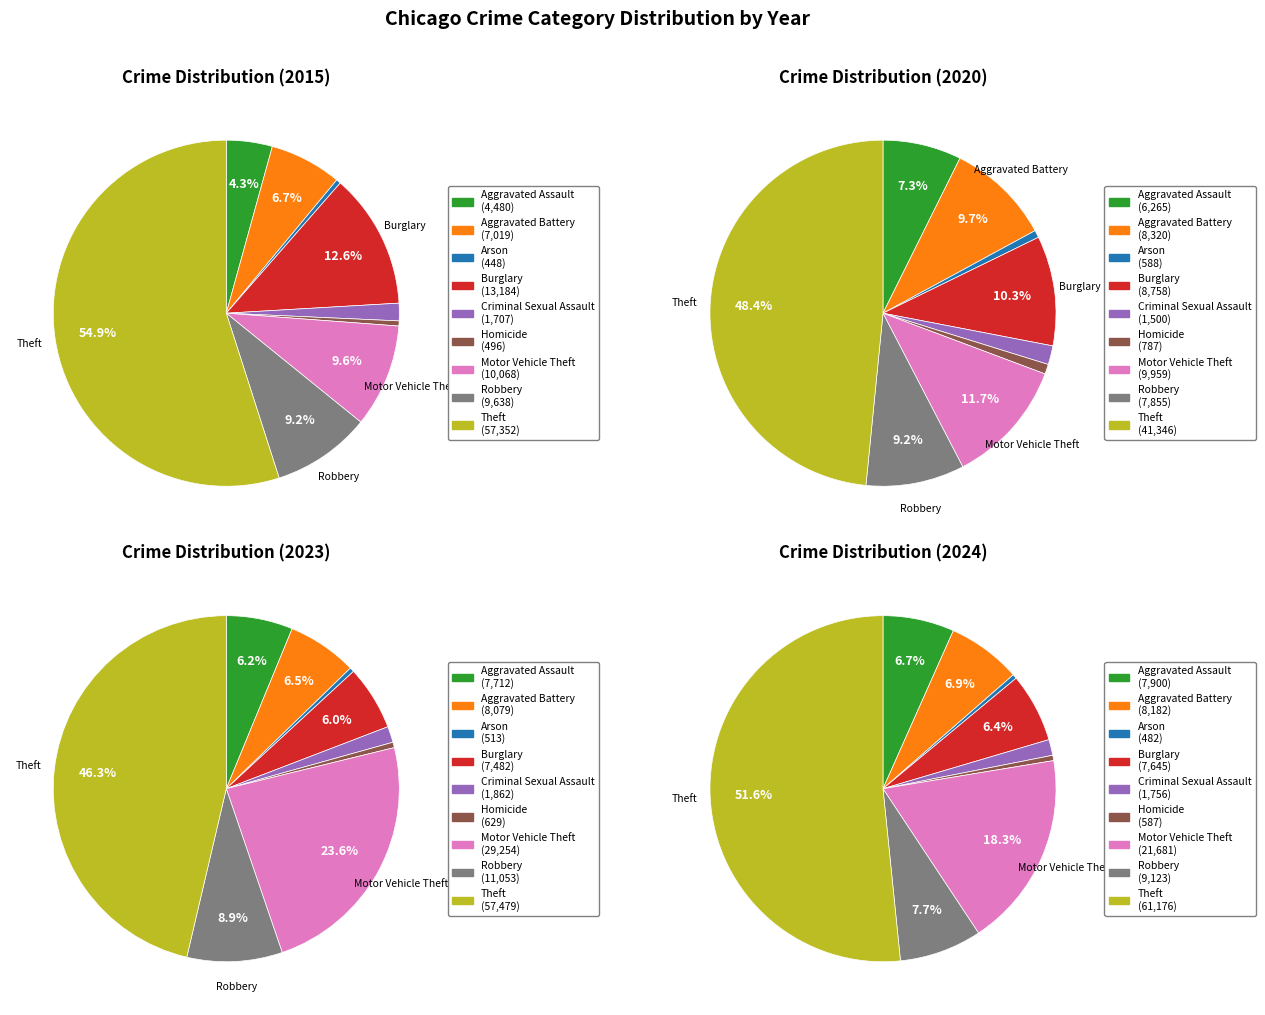

What is the total percentage of Theft and Motor Vehicle Theft?

69.9%